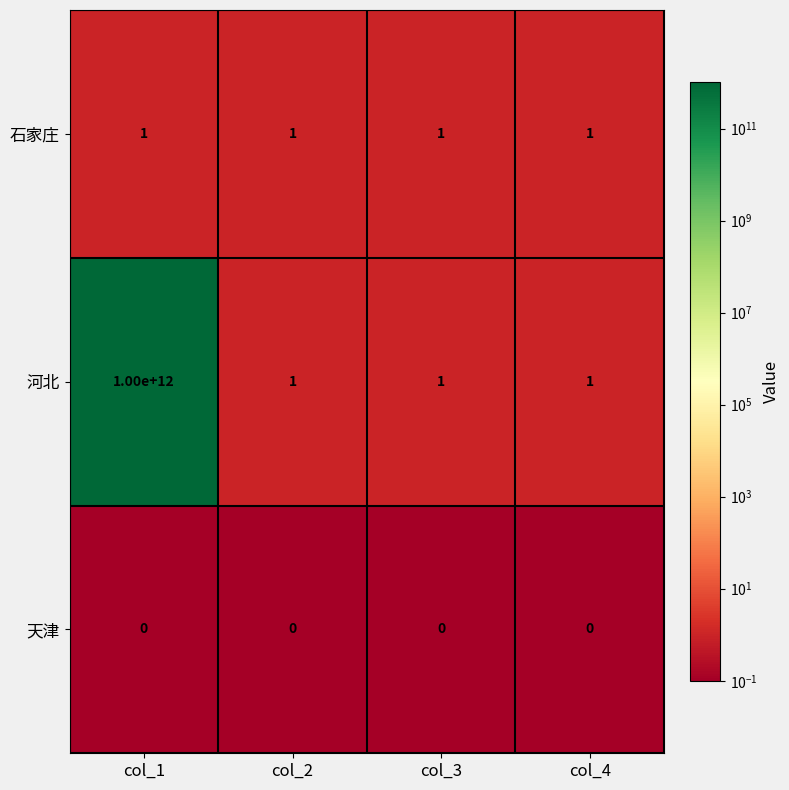

The value of 石家庄 at col_3 is 0. True or false?

False